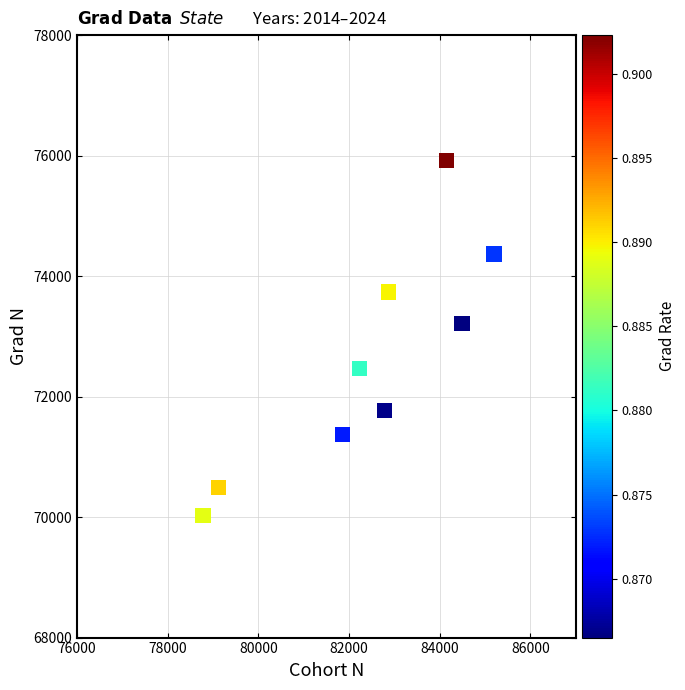

What is the range of X values (max minus min)?

6421